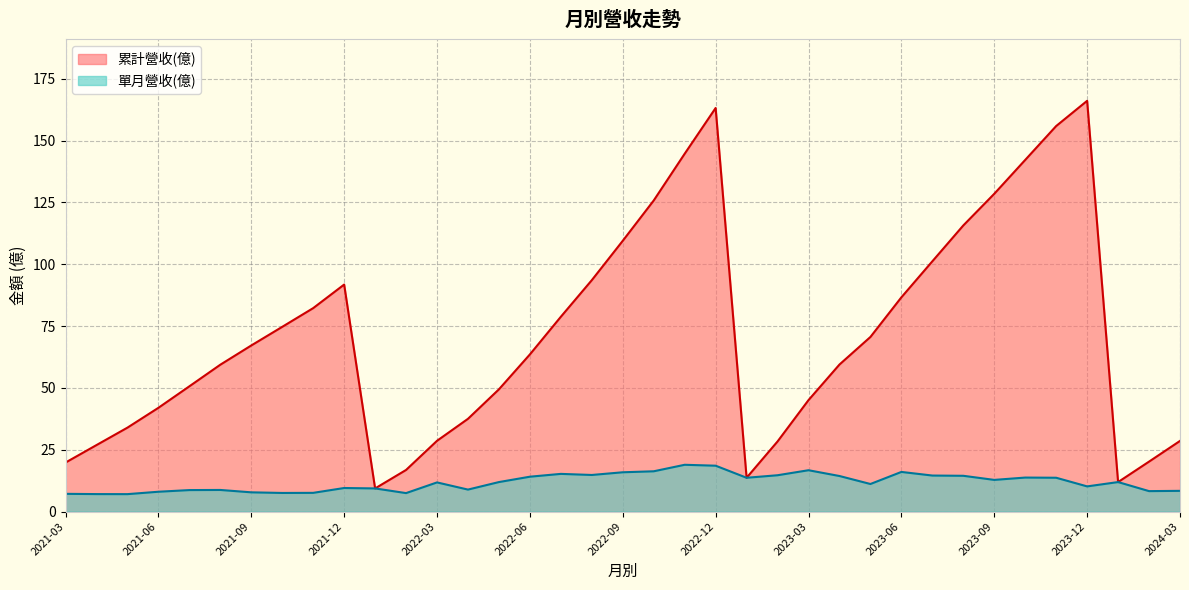

How many data points in 單月營收(億) are less than 11?

16